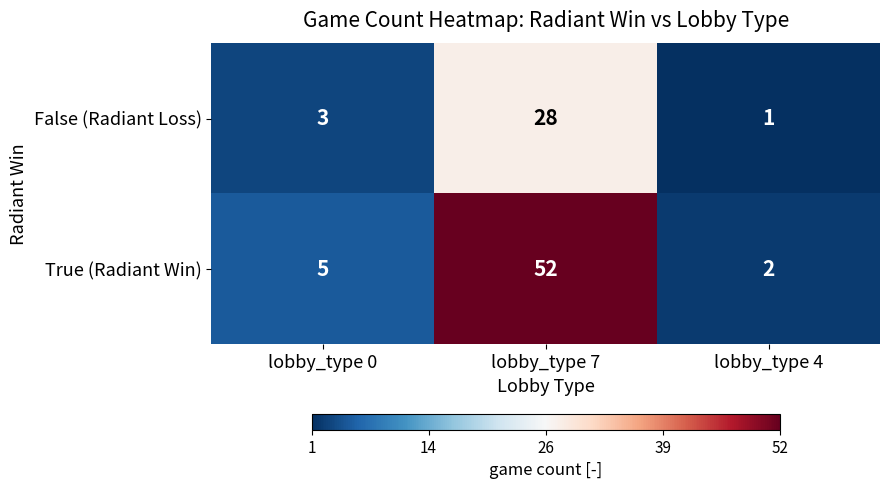

At how many categories does at least one series exceed 4?

2